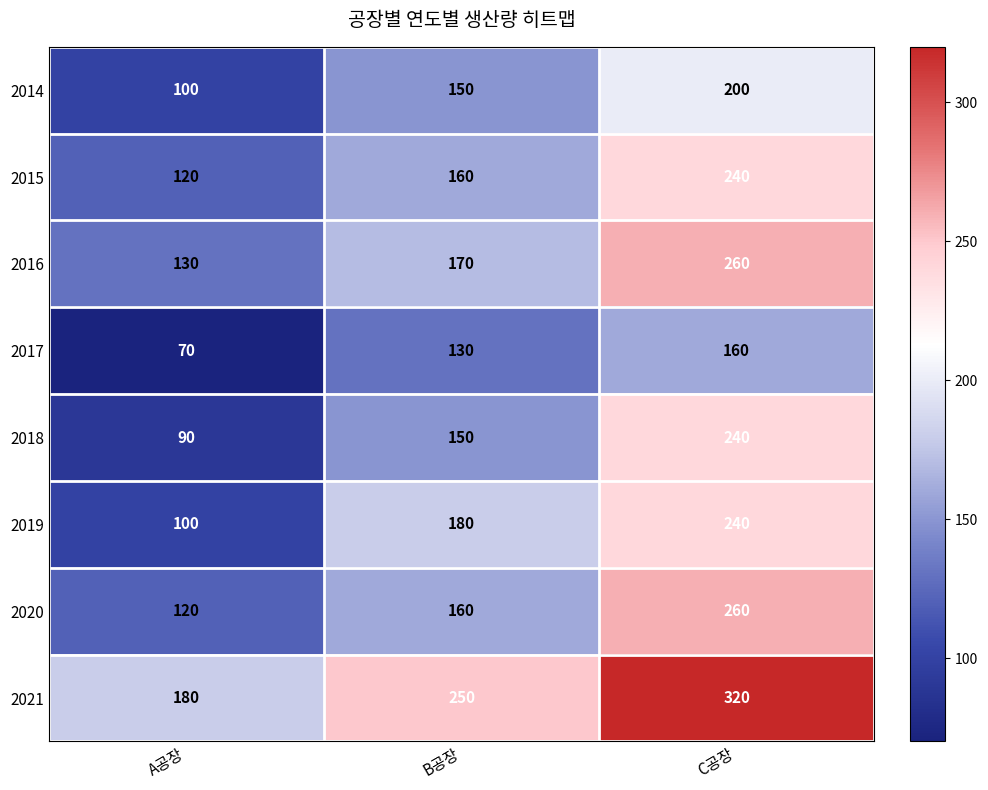

What is the sum of all 2021 values?

750